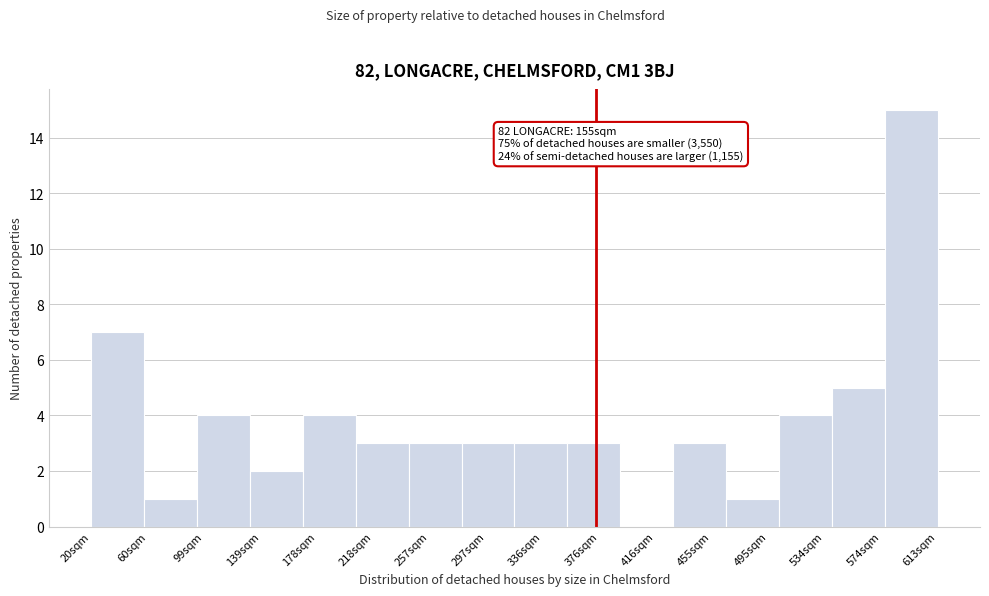

Reading left to right, transcribe all the data shown in this chart.

20sqm=7	60sqm=1	99sqm=4	139sqm=2	178sqm=4	218sqm=3	257sqm=3	297sqm=3	336sqm=3	376sqm=3	416sqm=0	455sqm=3	495sqm=1	534sqm=4	574sqm=5	613sqm=15